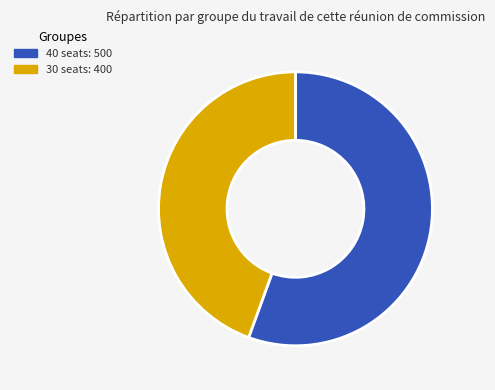

The 30 slice represents 51% of the pie. True or false?

False